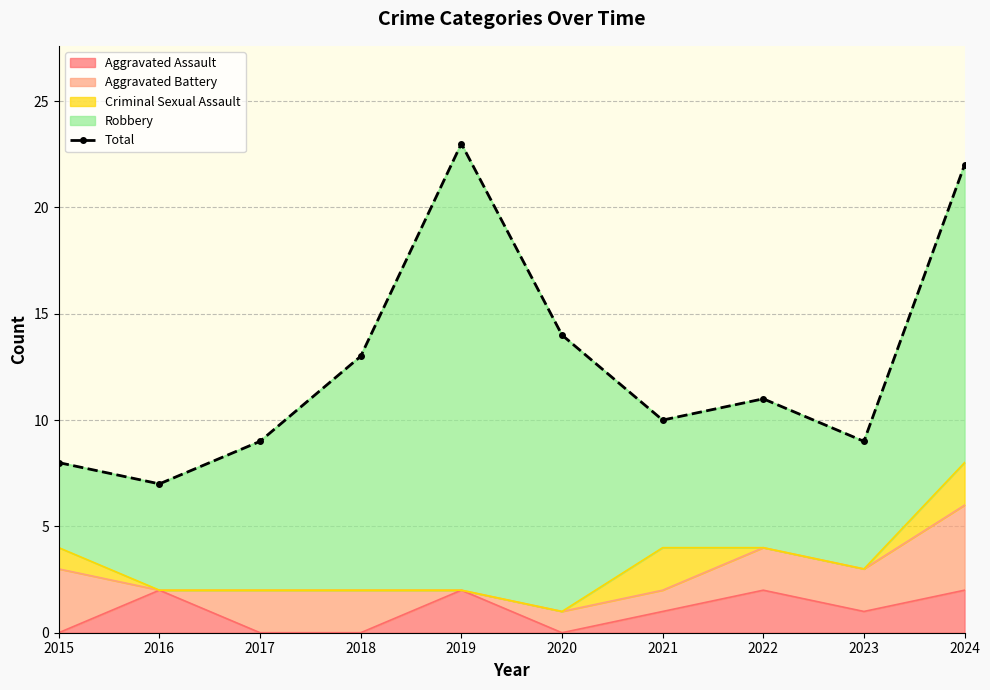

Which label corresponds to the smallest value in the chart?

2016